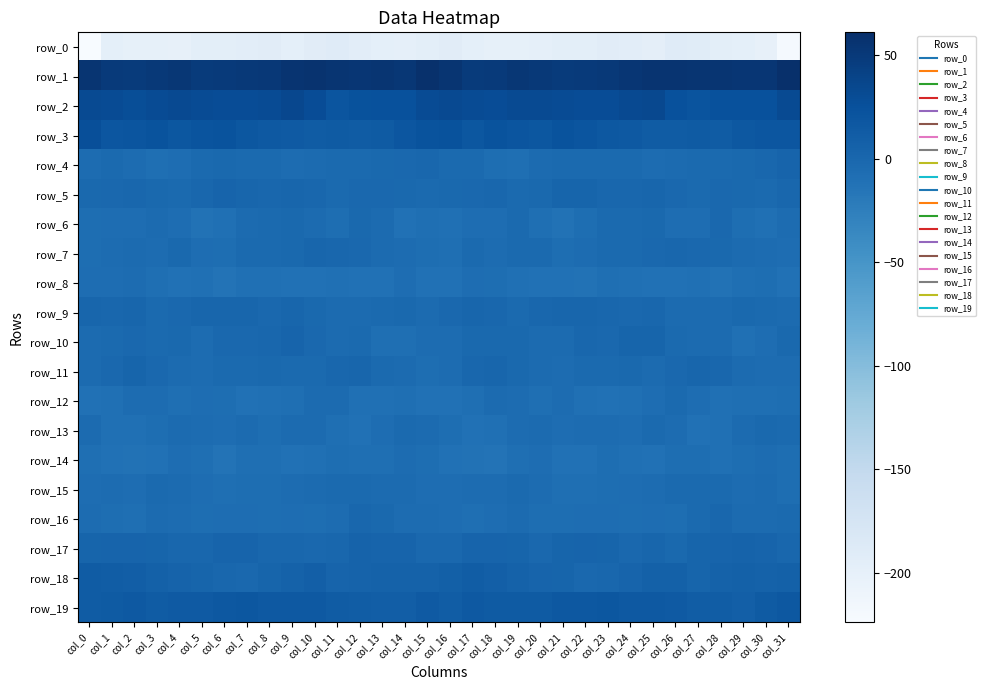

Which category has the highest value across all series?

col_31